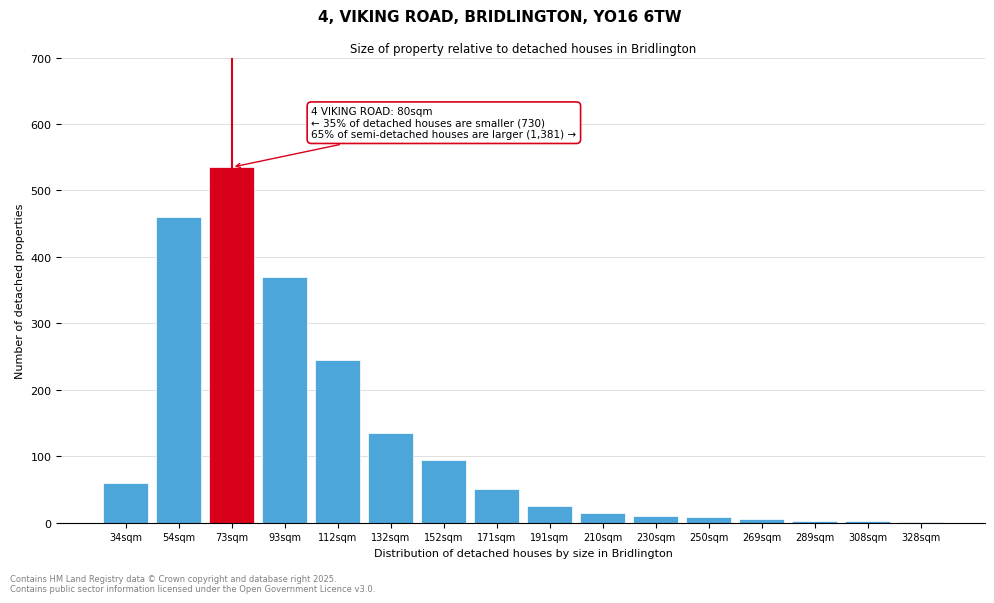

Where is the data nearest to the value 268?

112sqm